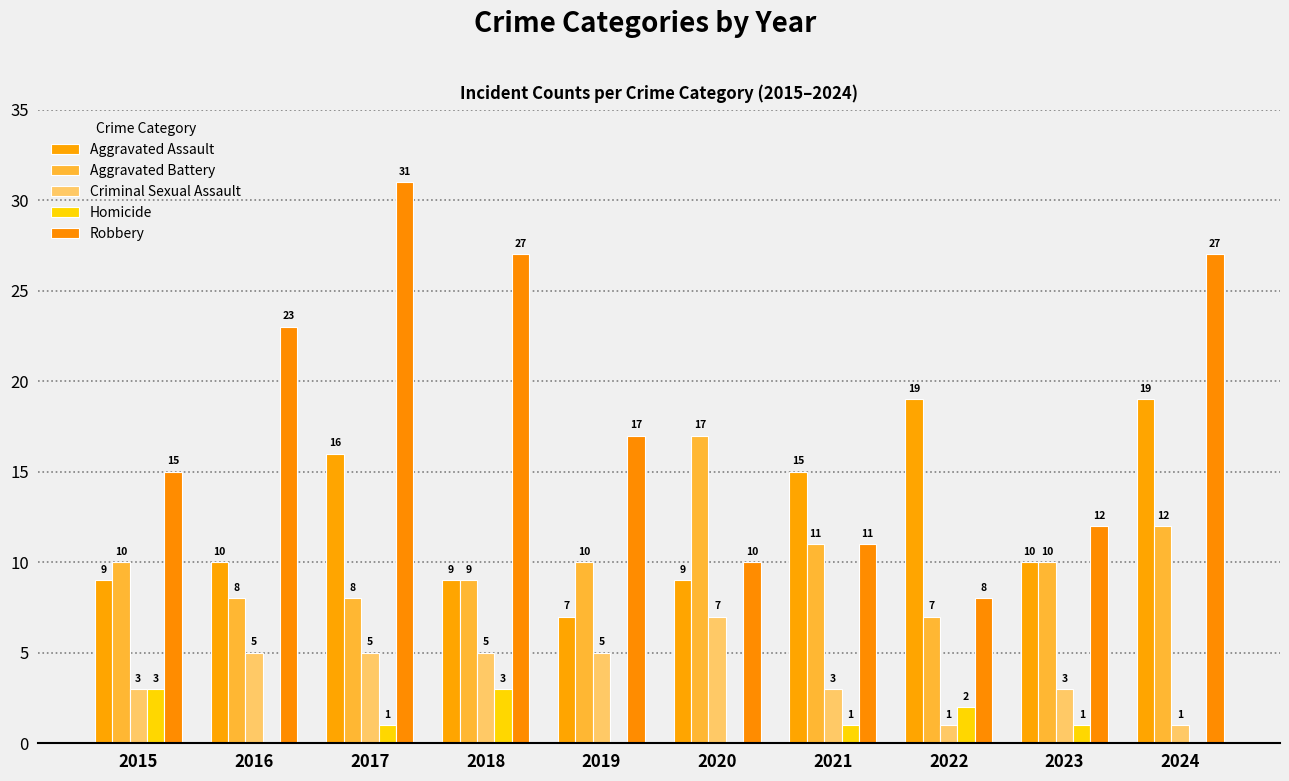

What is the lowest value of the Criminal Sexual Assault series?

1